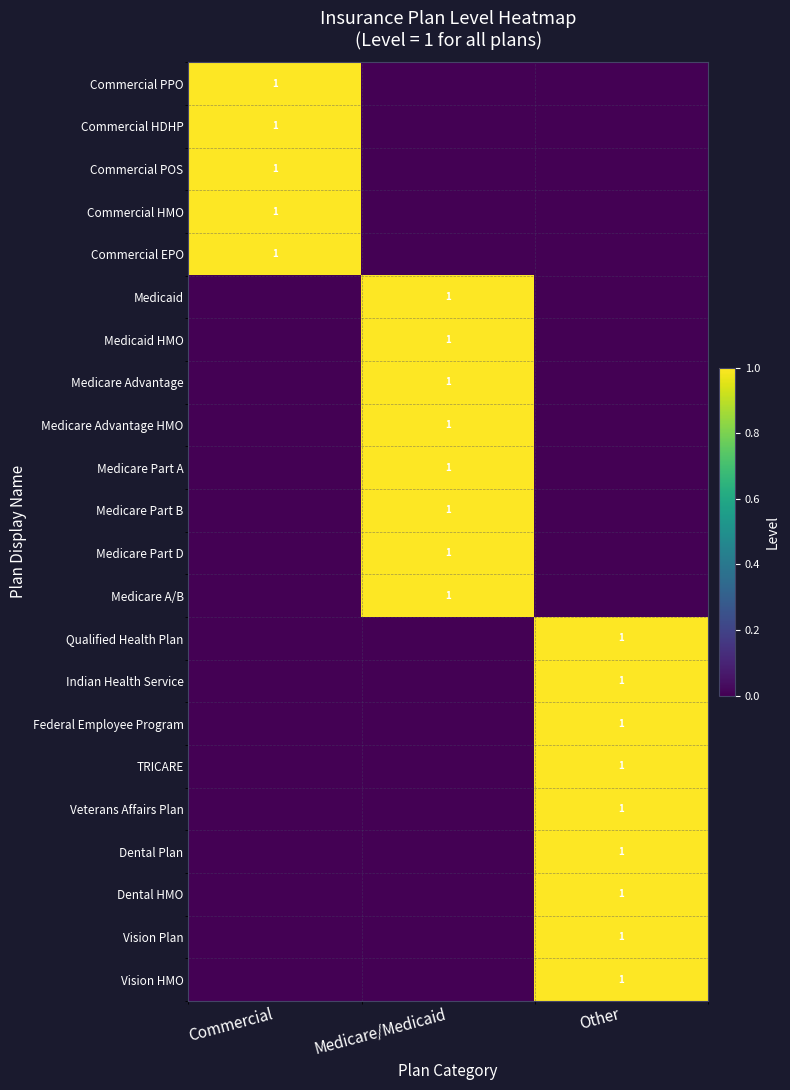

At which category is the sum across all series the highest?

Other